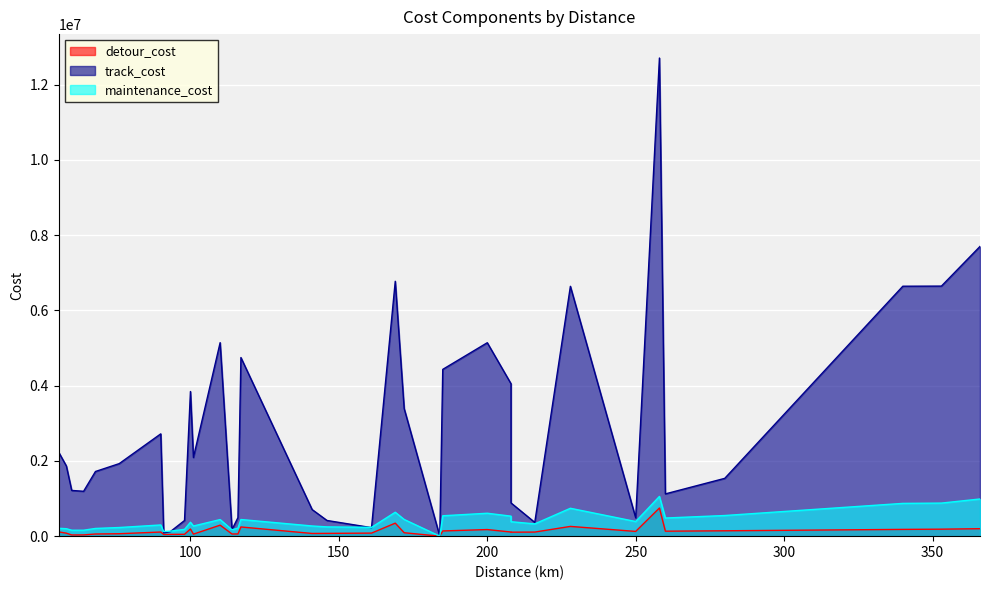

Which series has the widest spread of values?

track_cost